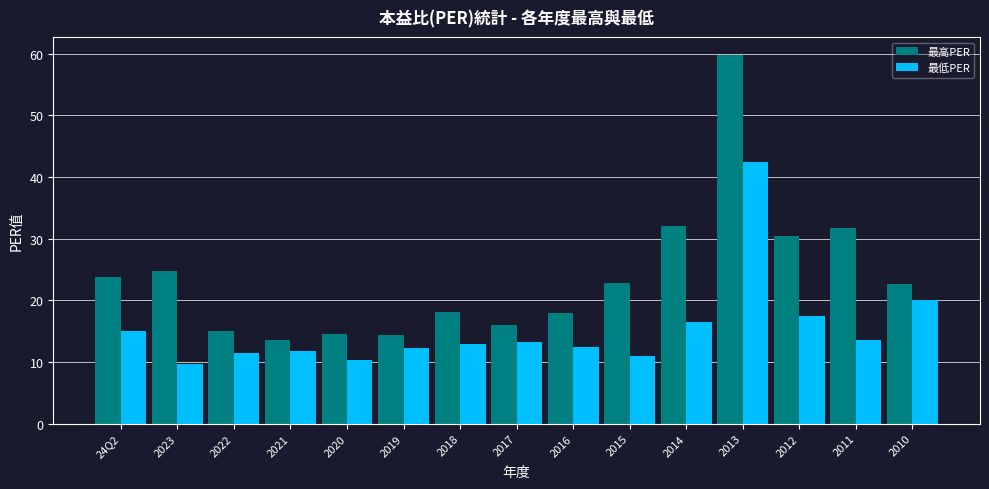

List the series in order of their overall mean, highest first.

最高PER, 最低PER